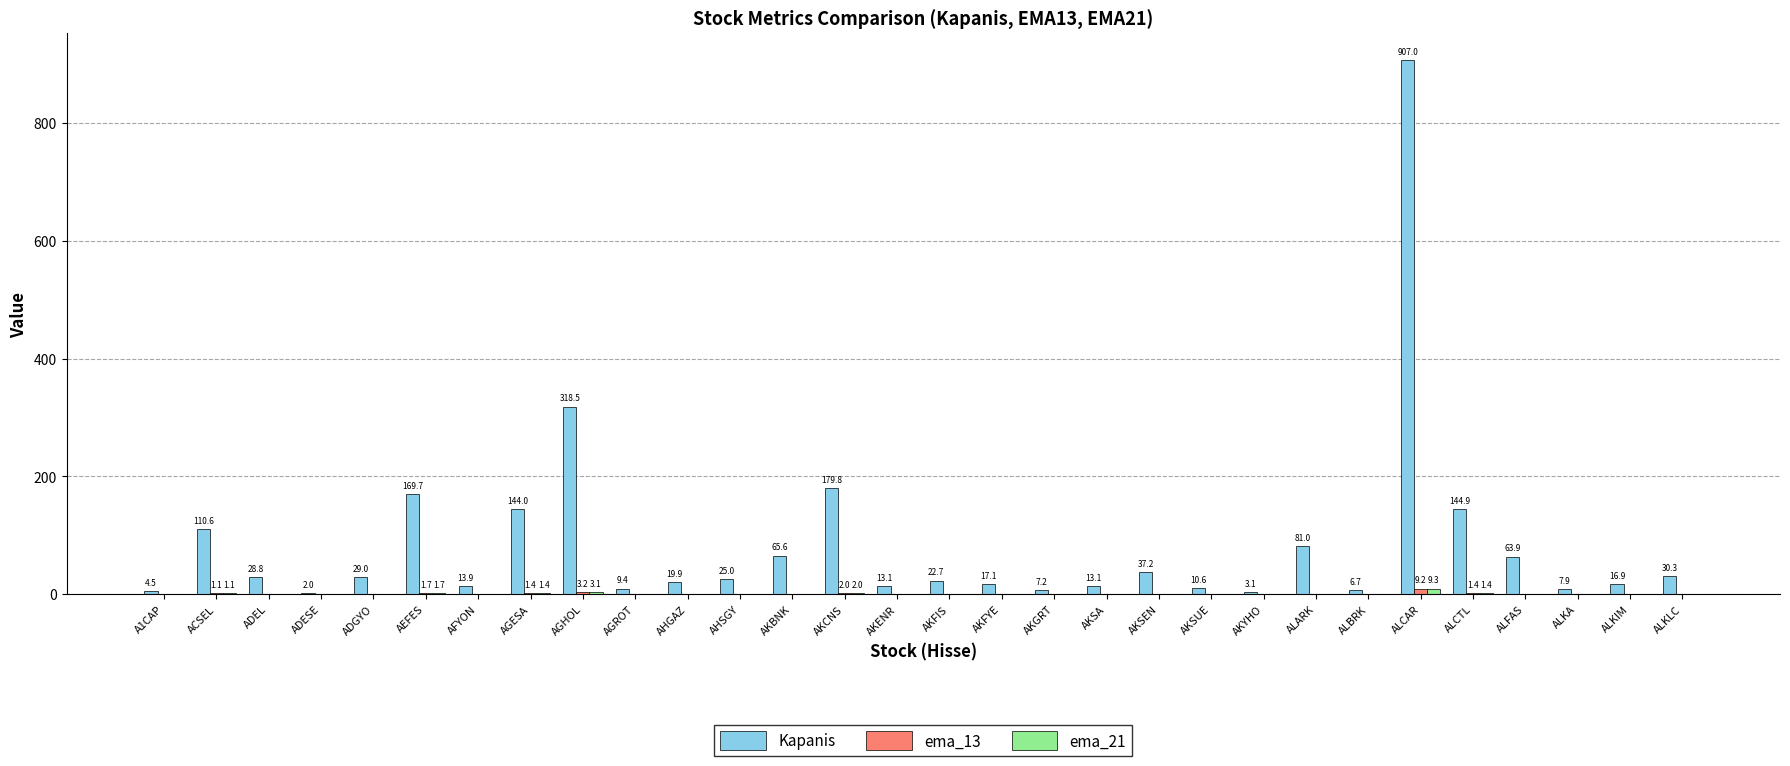

True or false: Kapanis has a value of 110.6 at ACSEL.

True